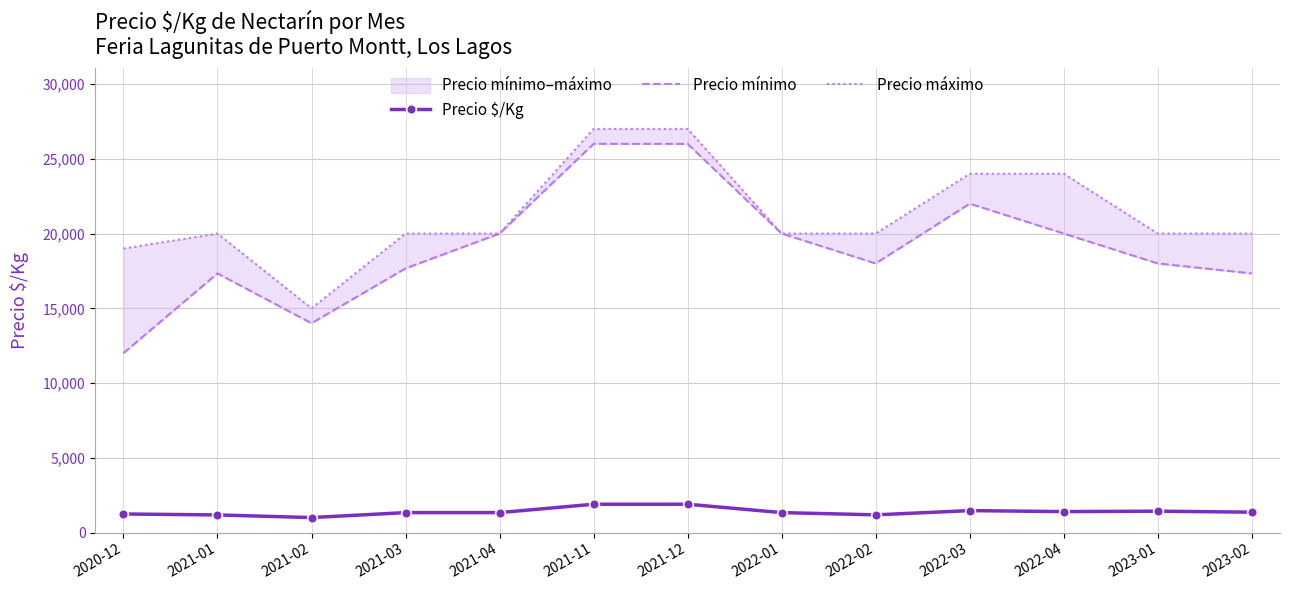

True or false: Precio máximo and Precio $/Kg intersect in this chart.

False